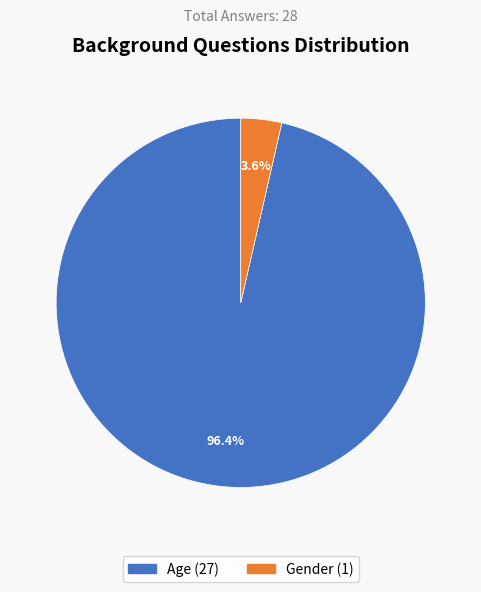

Is there a majority slice in this chart?

Yes